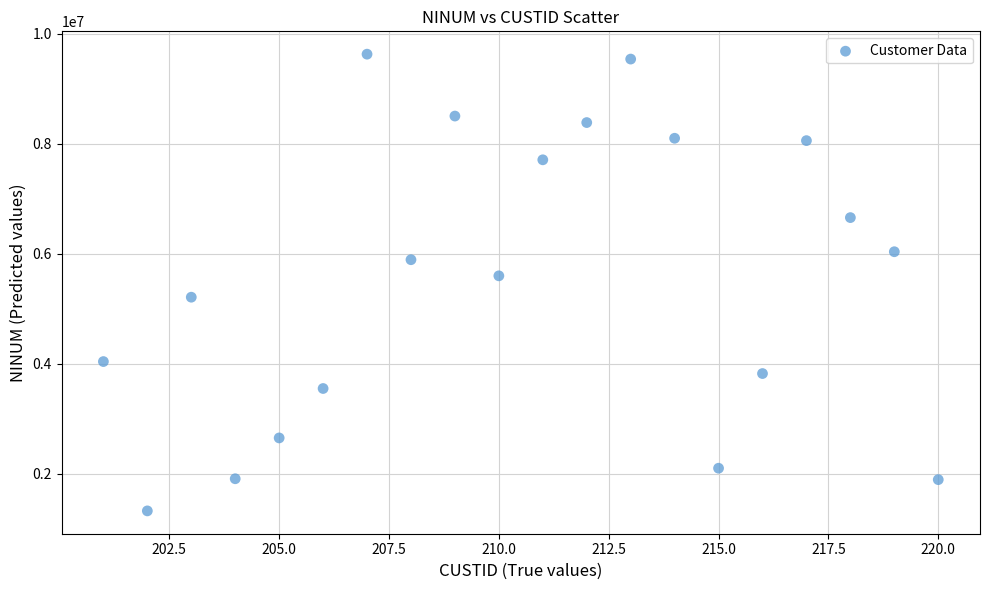

What is the range of X values (max minus min)?

19